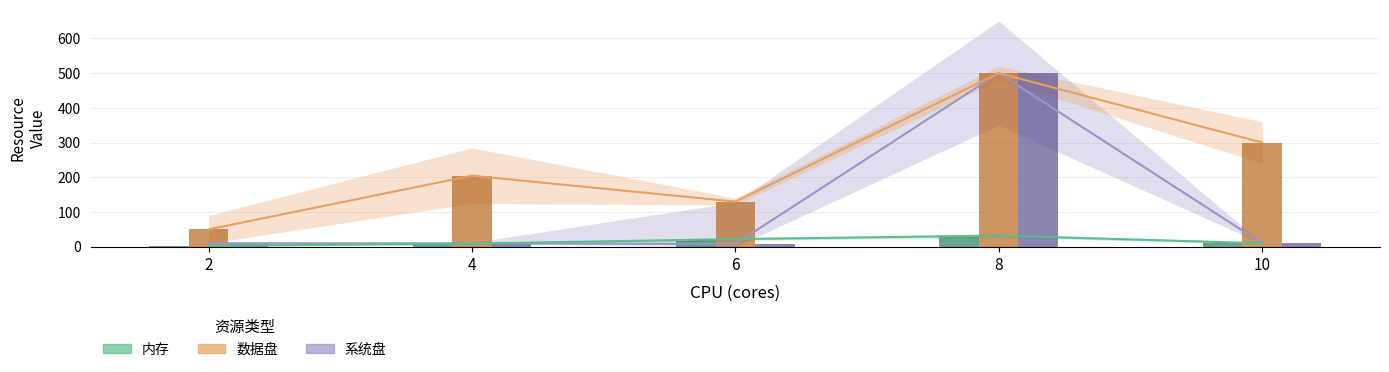

Which category has the lowest value in the 数据盘 (bar) series?

2